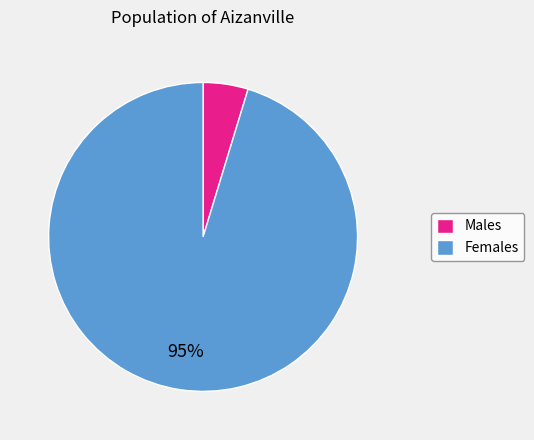

Between Males and Females, which is larger?

Females